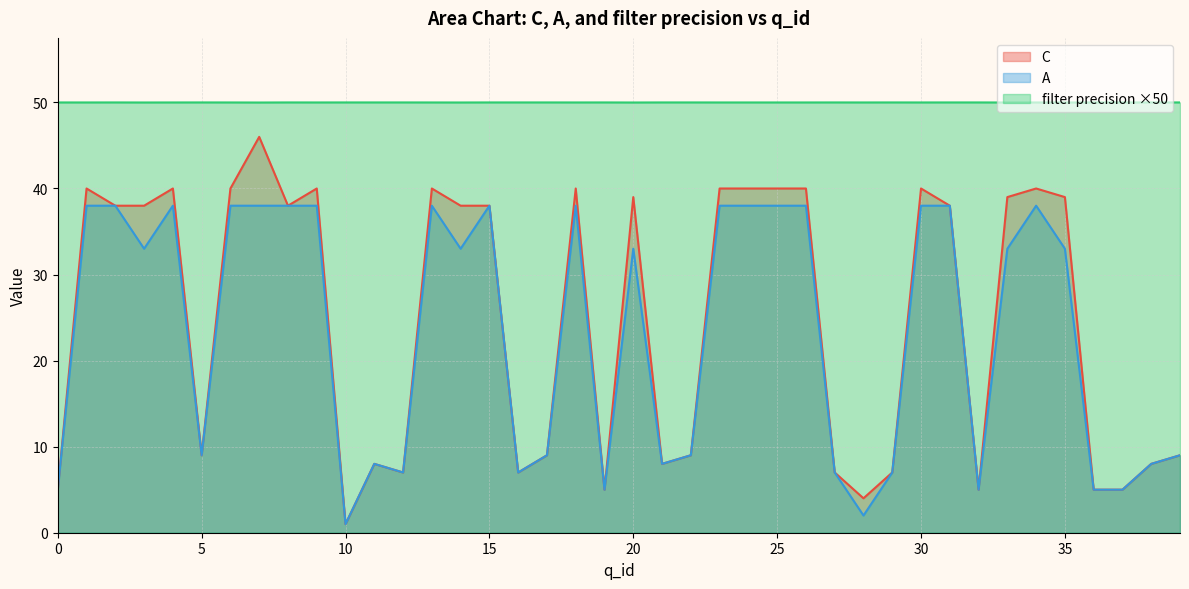

At which category is the sum across all series the highest?

7